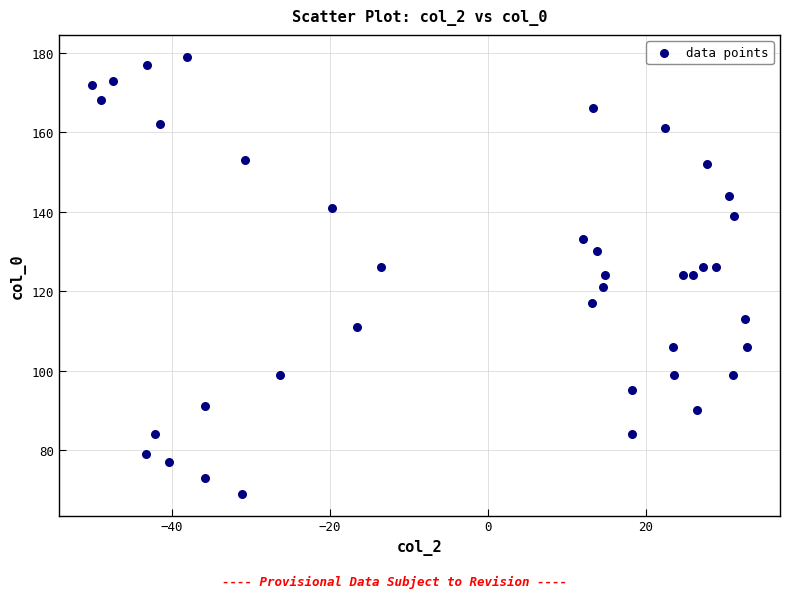

What is the range of Y values (max minus min)?

110